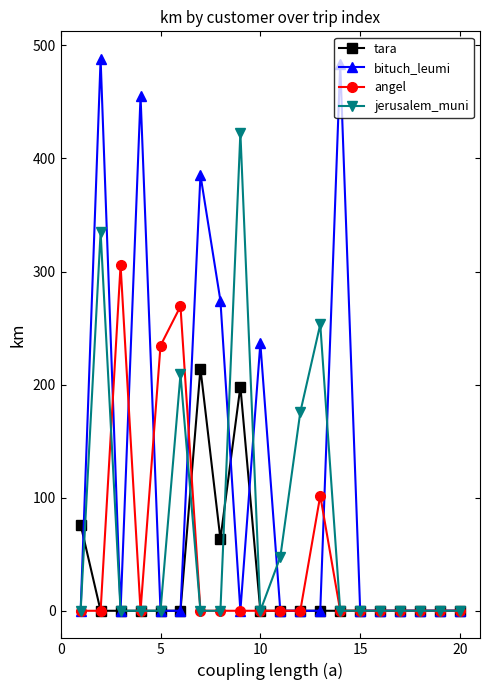

At how many categories does at least one series exceed 35?

14